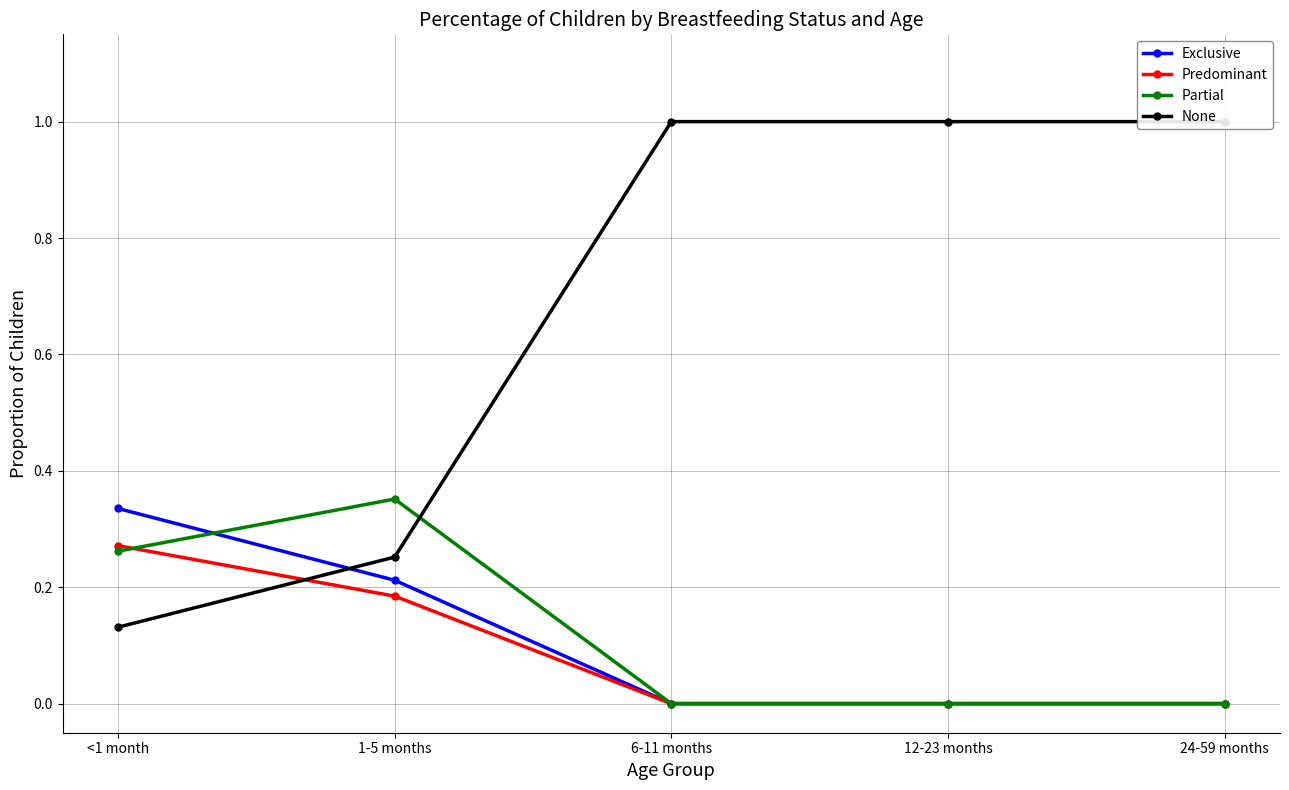

What is the maximum value for Partial?

0.4